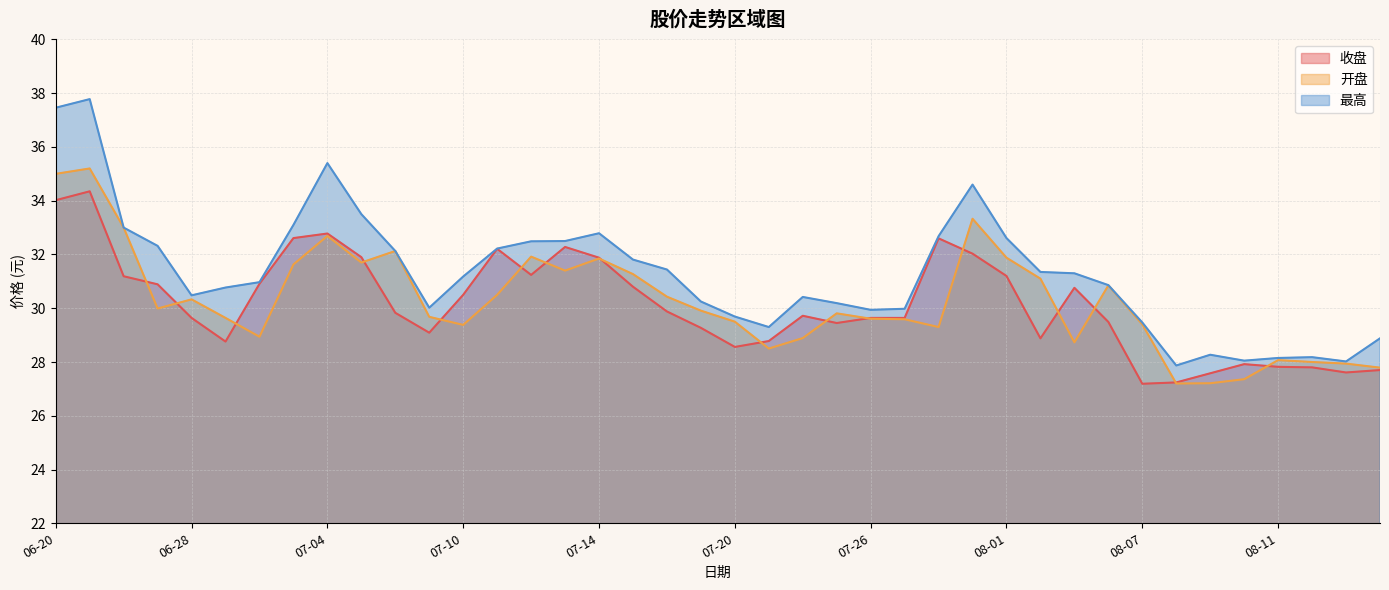

Between 07-03 and 08-04, which is larger?

07-03